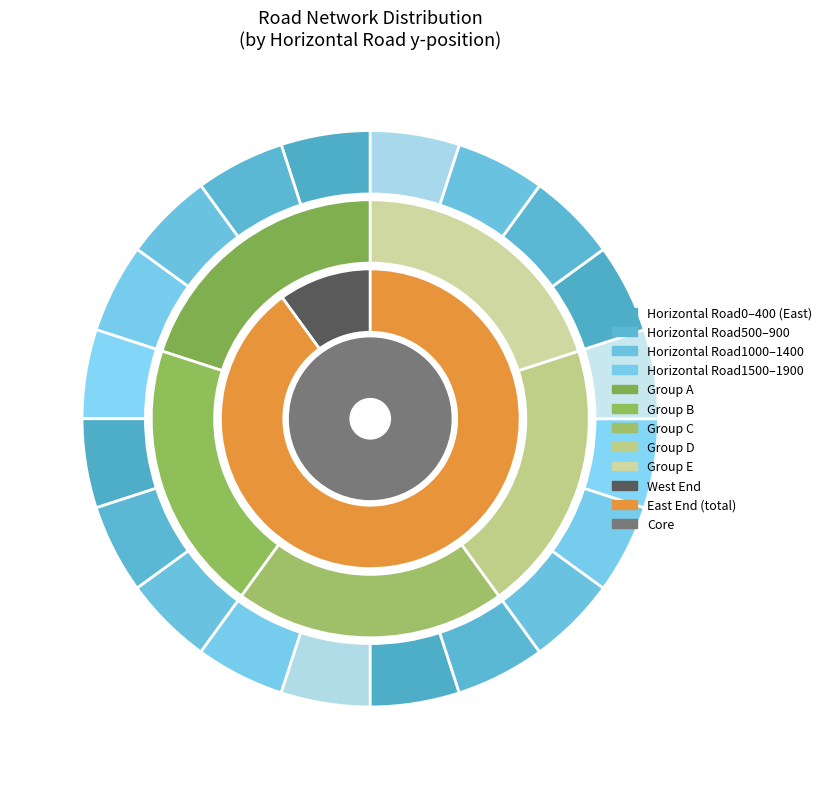

Count the number of slices in the pie.

20